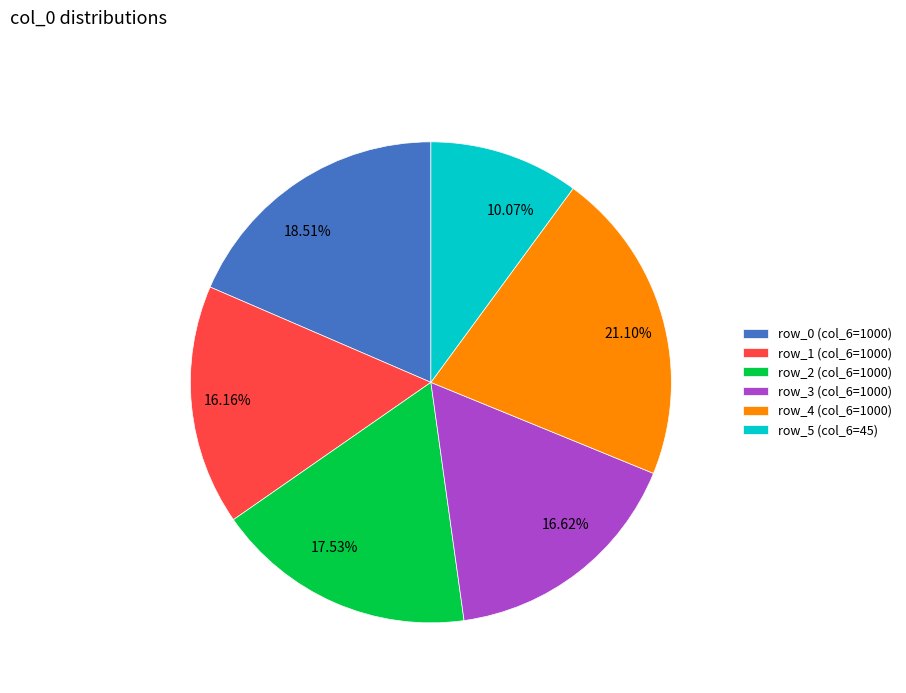

Is there a majority slice in this chart?

No